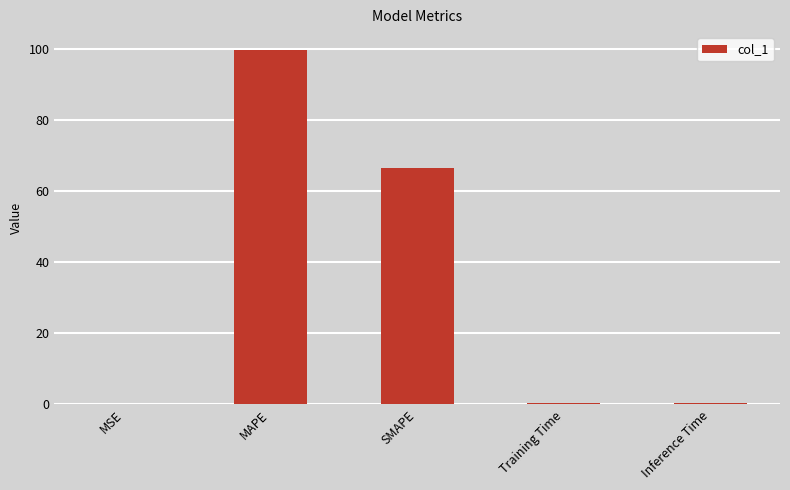

What is the sum of all values?

167.3